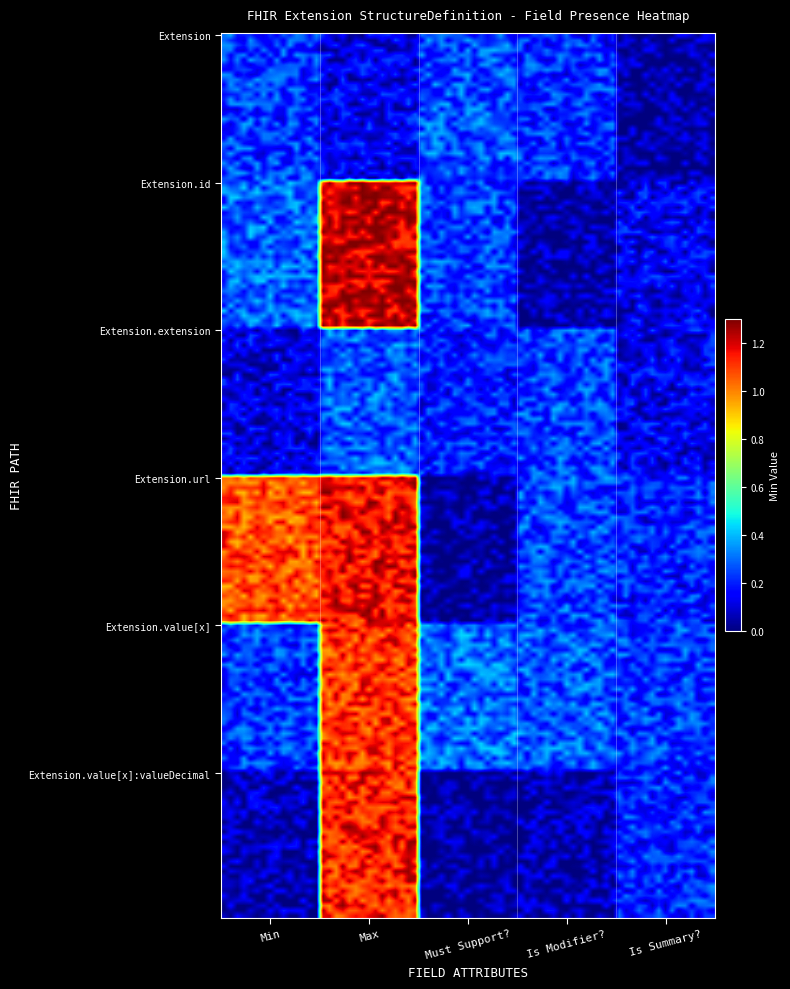

Which series has the largest total across all categories?

Extension.url